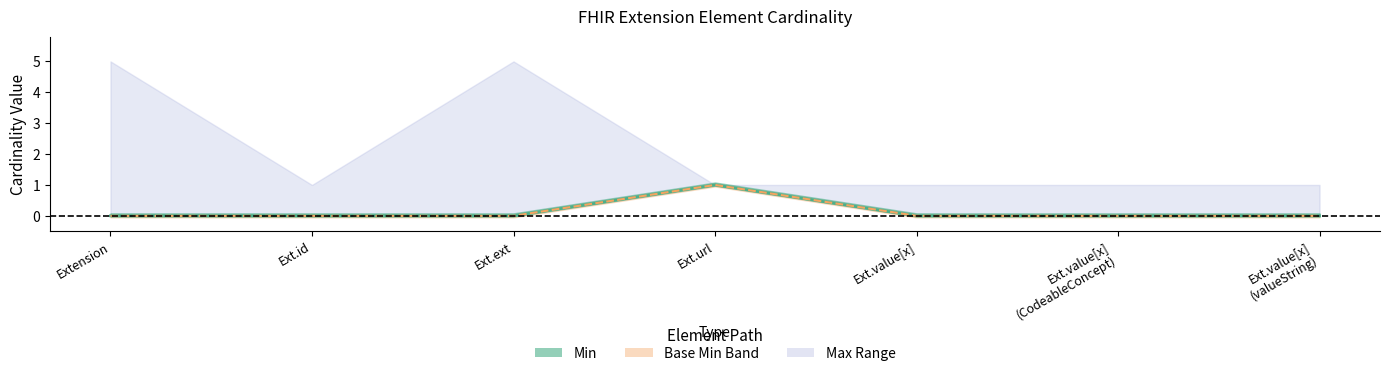

True or false: Base Min line and Min line cross at least once.

False